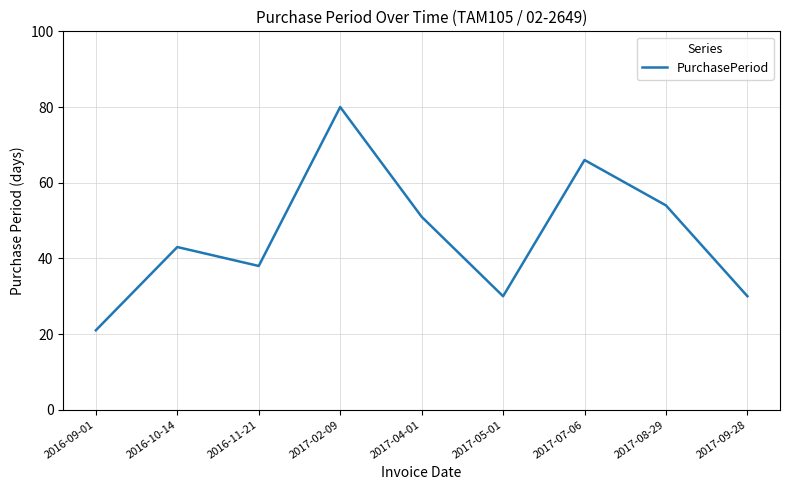

What position from the left is 2017-02-09?

4